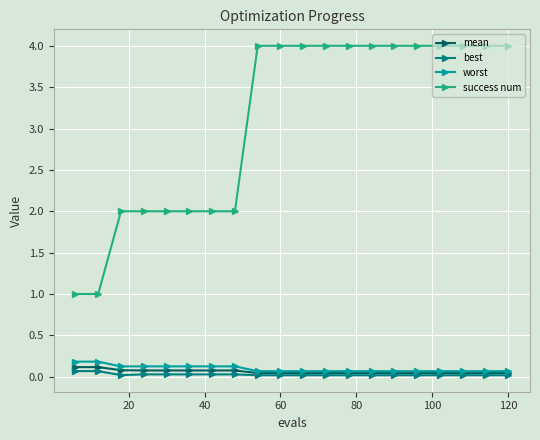

Does the chart have visible grid lines?

Yes